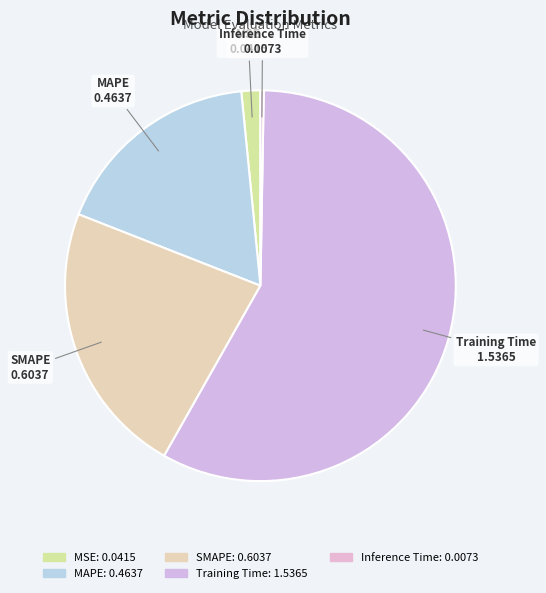

Is there a majority slice in this chart?

Yes